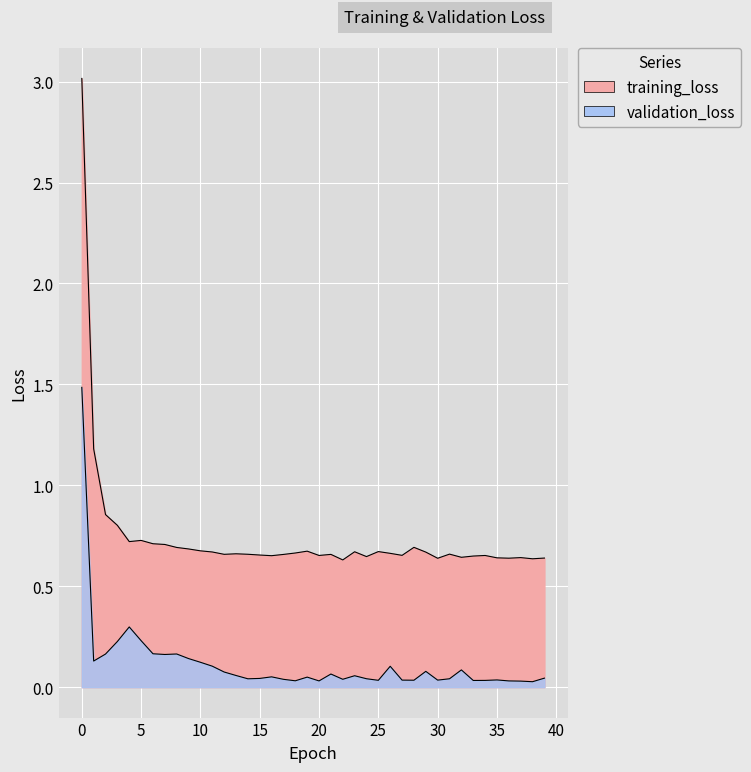

What is the spread (max minus min) of values at 0?

1.5